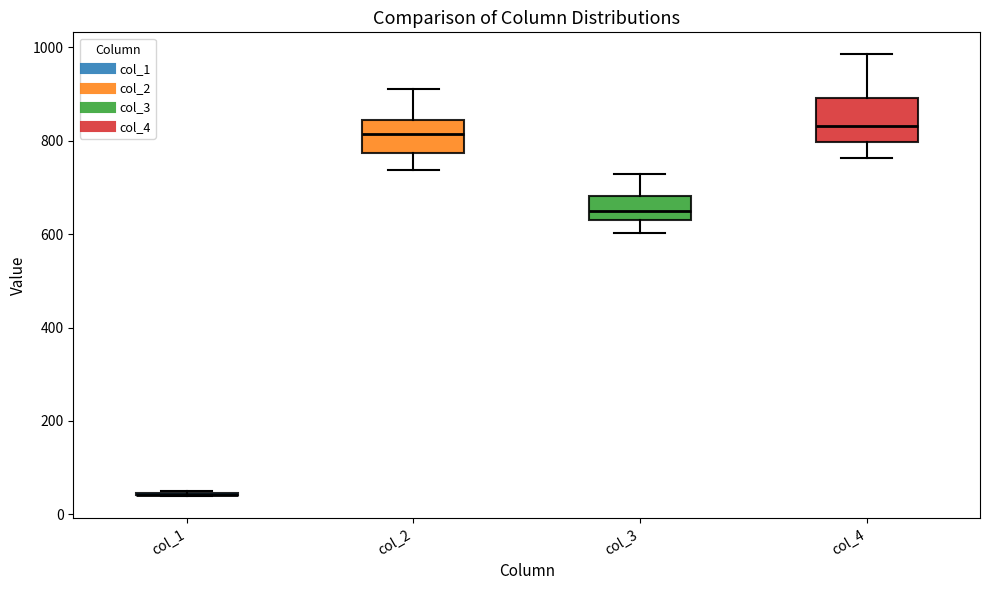

Comparing the boxes themselves (not the whiskers), which one is the tallest?

col_4